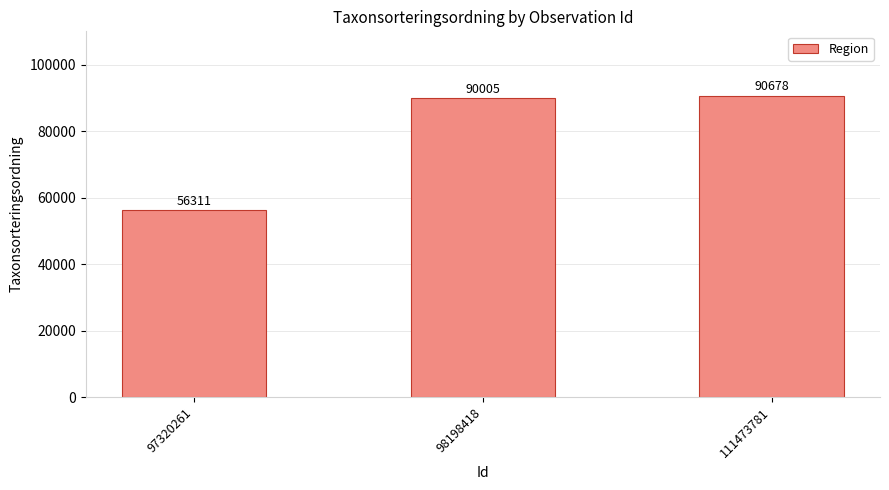

What is the change in value from 98198418 to 111473781?

+673